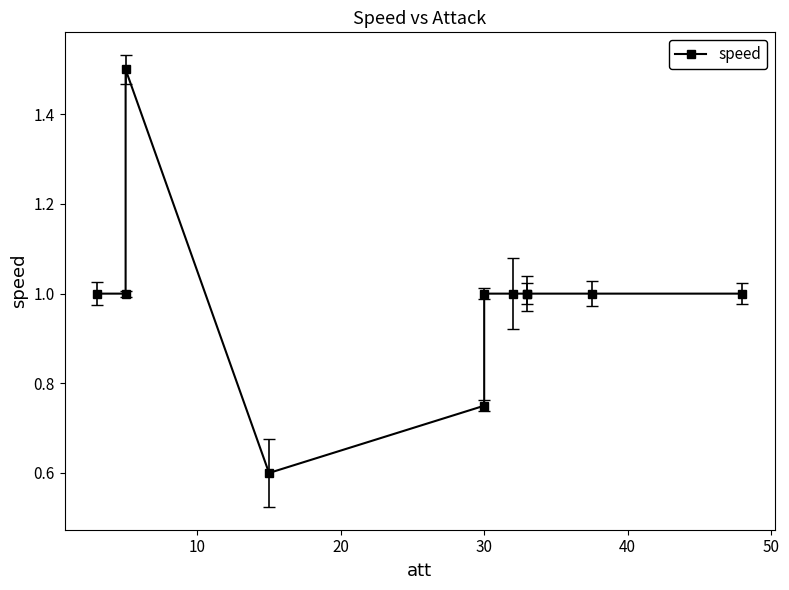

What is the greatest value displayed?

1.5